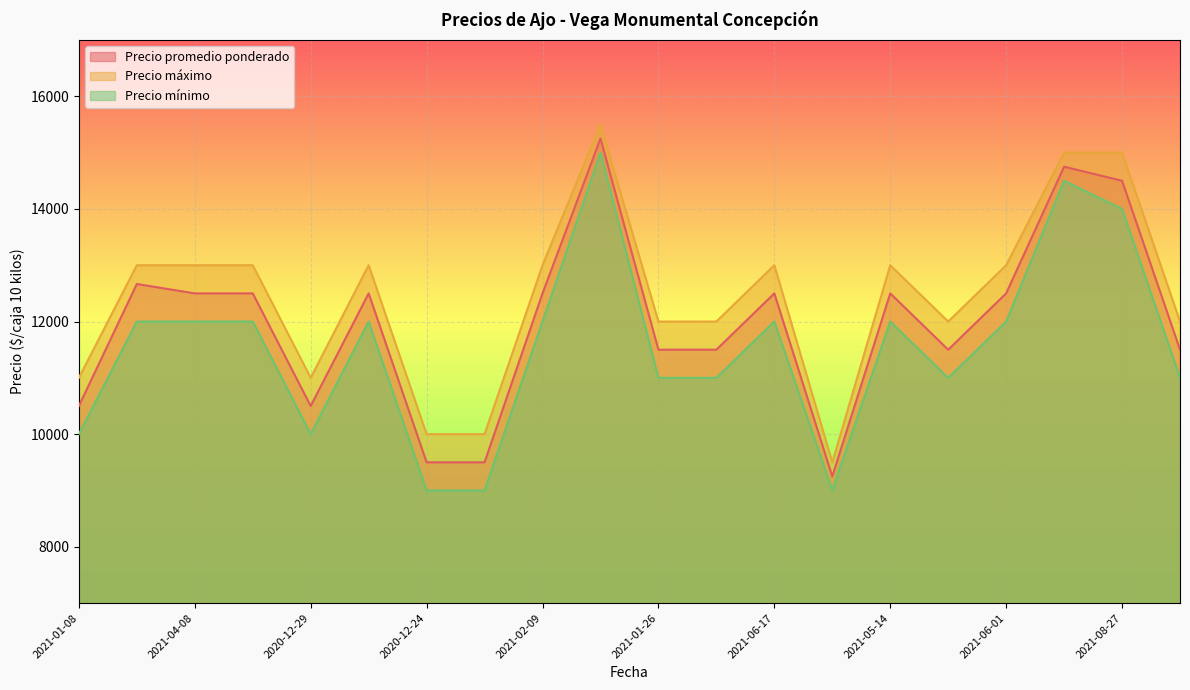

Is it true that Precio mínimo equals 10000 at 2020-12-29?

True